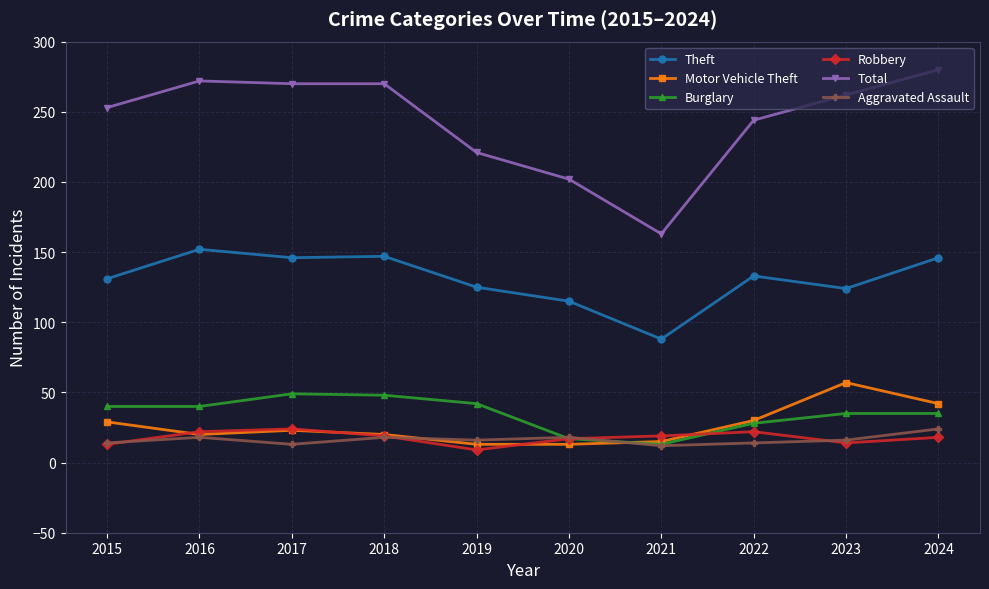

True or false: Robbery has more than 1 interior local peaks.

True